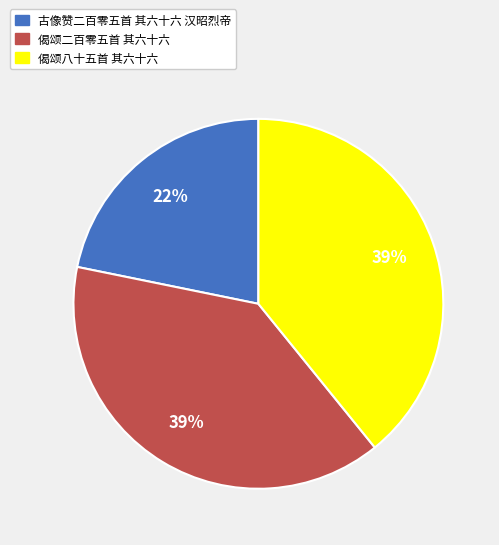

Which slice is the smallest?

古像赞二百零五首 其六十六 汉昭烈帝